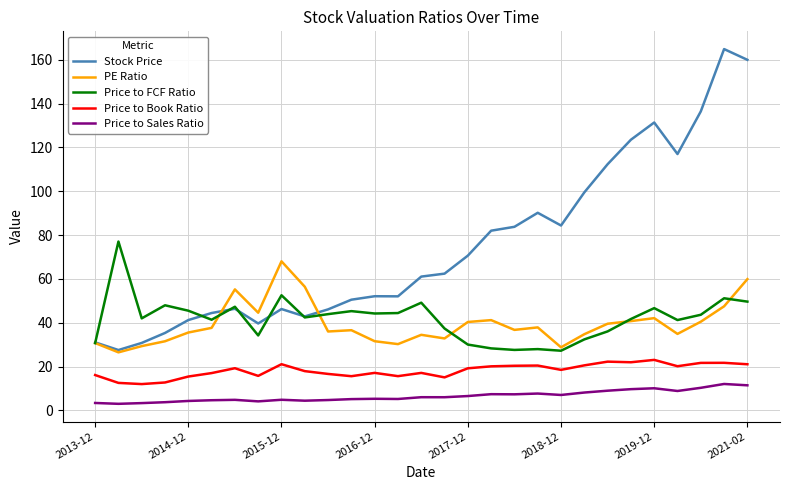

Which series has the largest range (max minus min)?

Stock Price